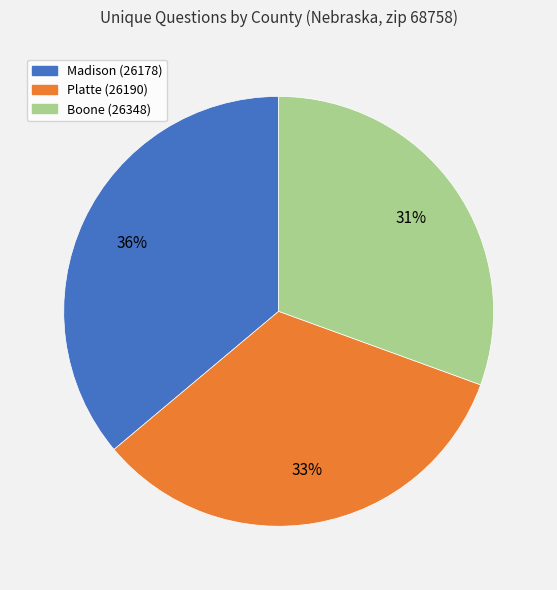

What is the ratio of the value at Madison (26178) to the value at Boone (26348)?

1.2